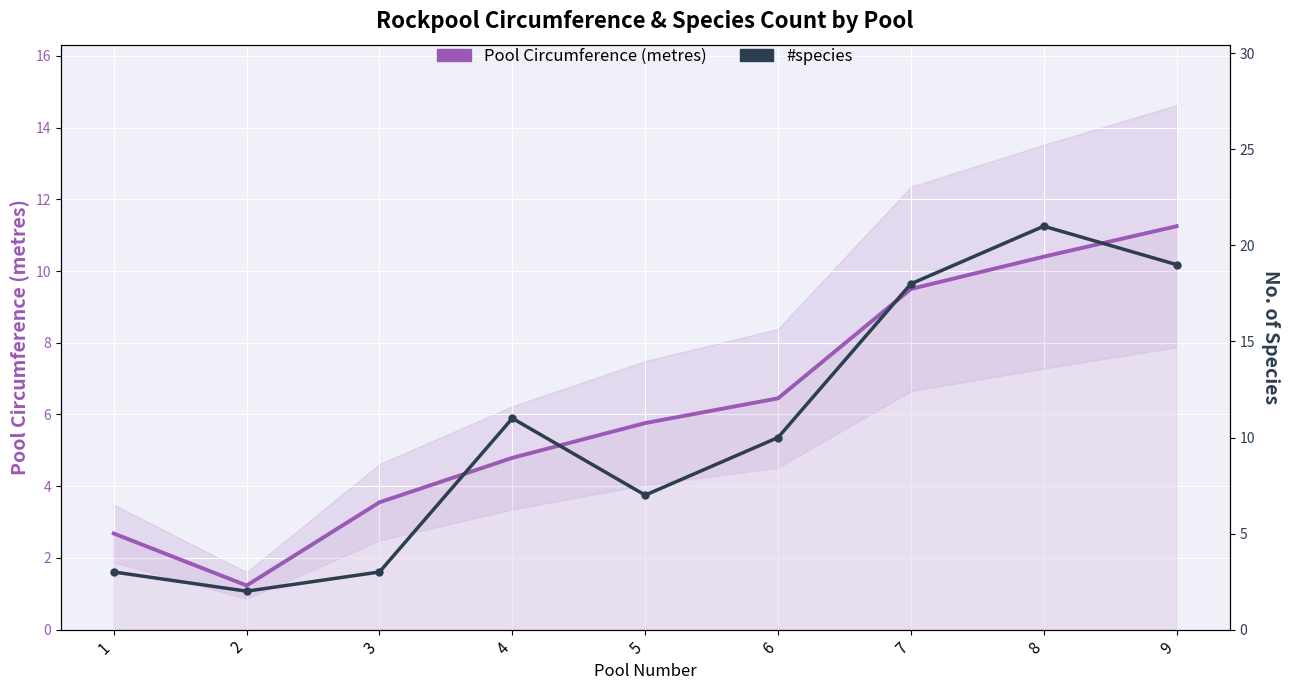

What is the total value across all series at 6?

16.4